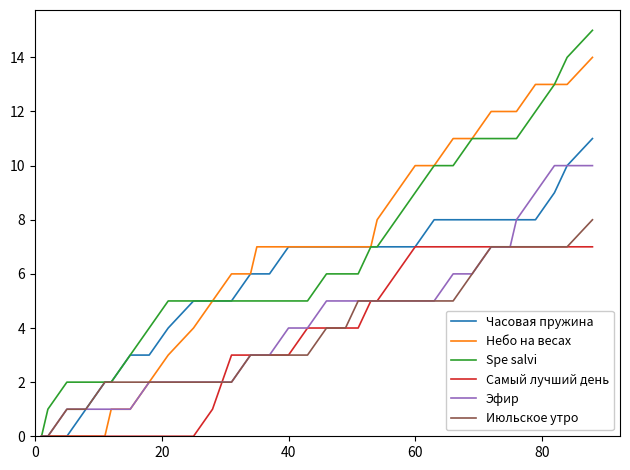

Count the number of data series in this chart.

6